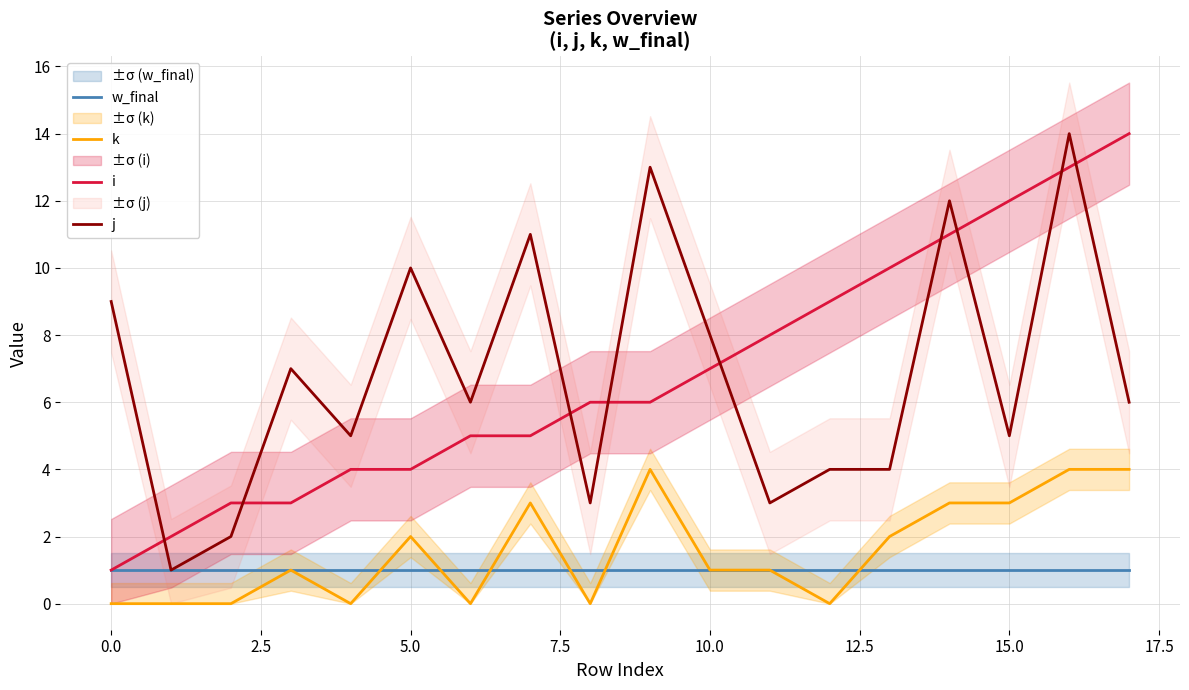

At how many categories does at least one series exceed 13?

2